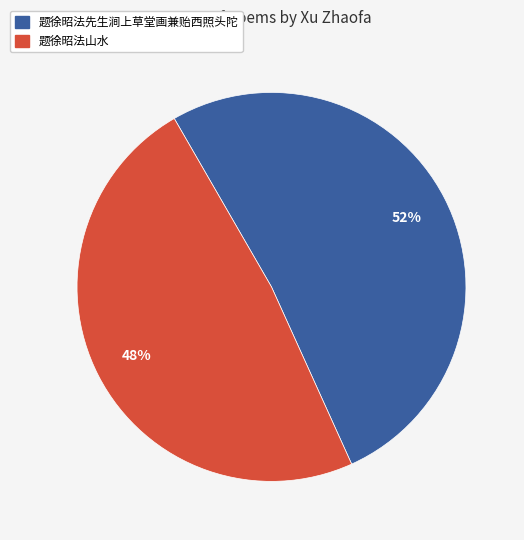

Do 题徐昭法先生涧上草堂画兼贻西照头陀 and 题徐昭法山水 together represent more than half of the pie?

Yes